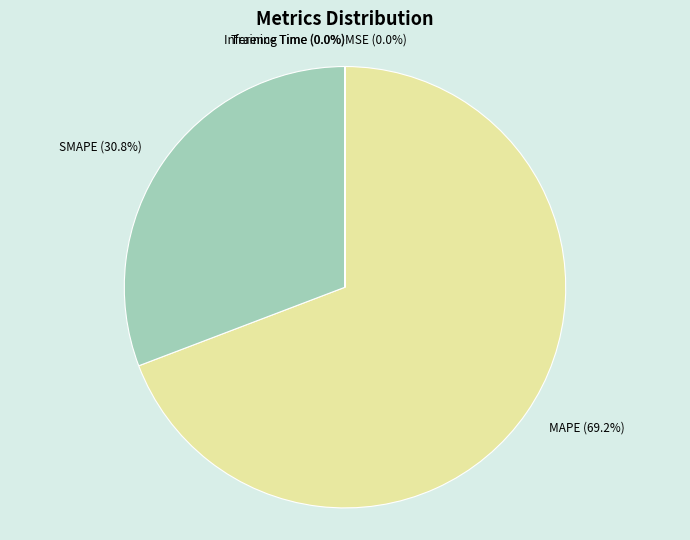

How much of the chart is everything except SMAPE?

69.2%